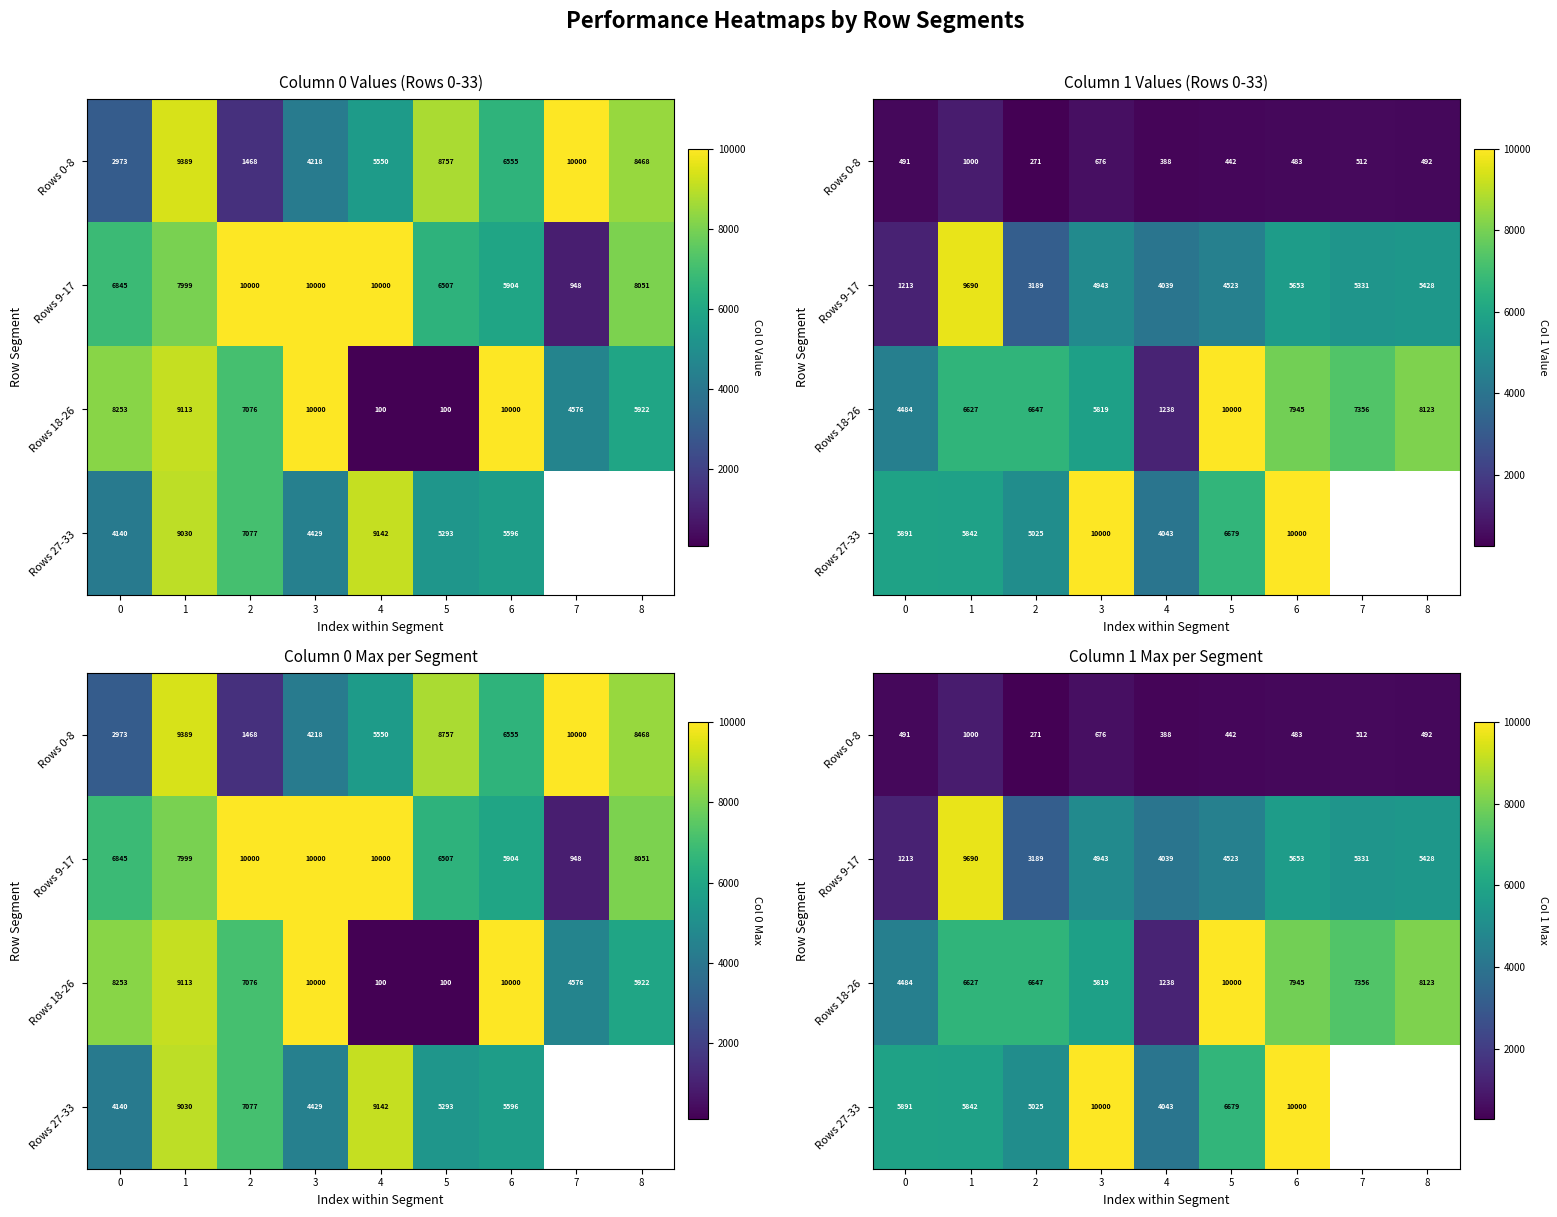

Which has a higher value, 3 or 5?

3